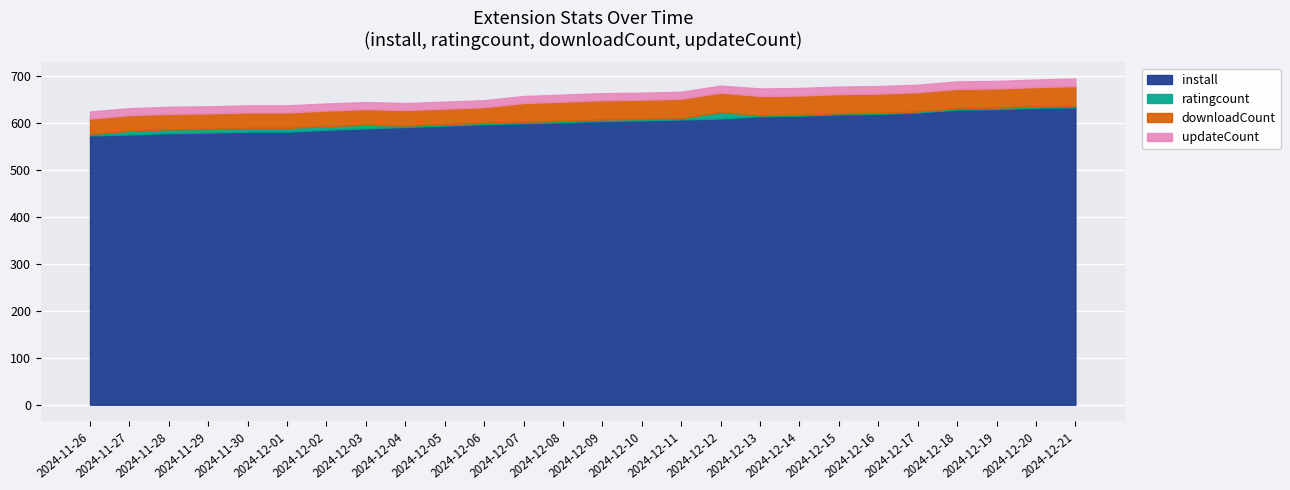

List the series in order of their peak value, lowest first.

ratingcount, updateCount, downloadCount, install